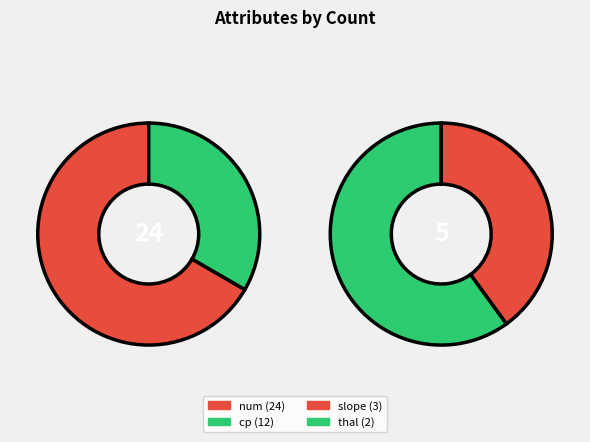

The cp slice represents 32% of the pie. True or false?

False